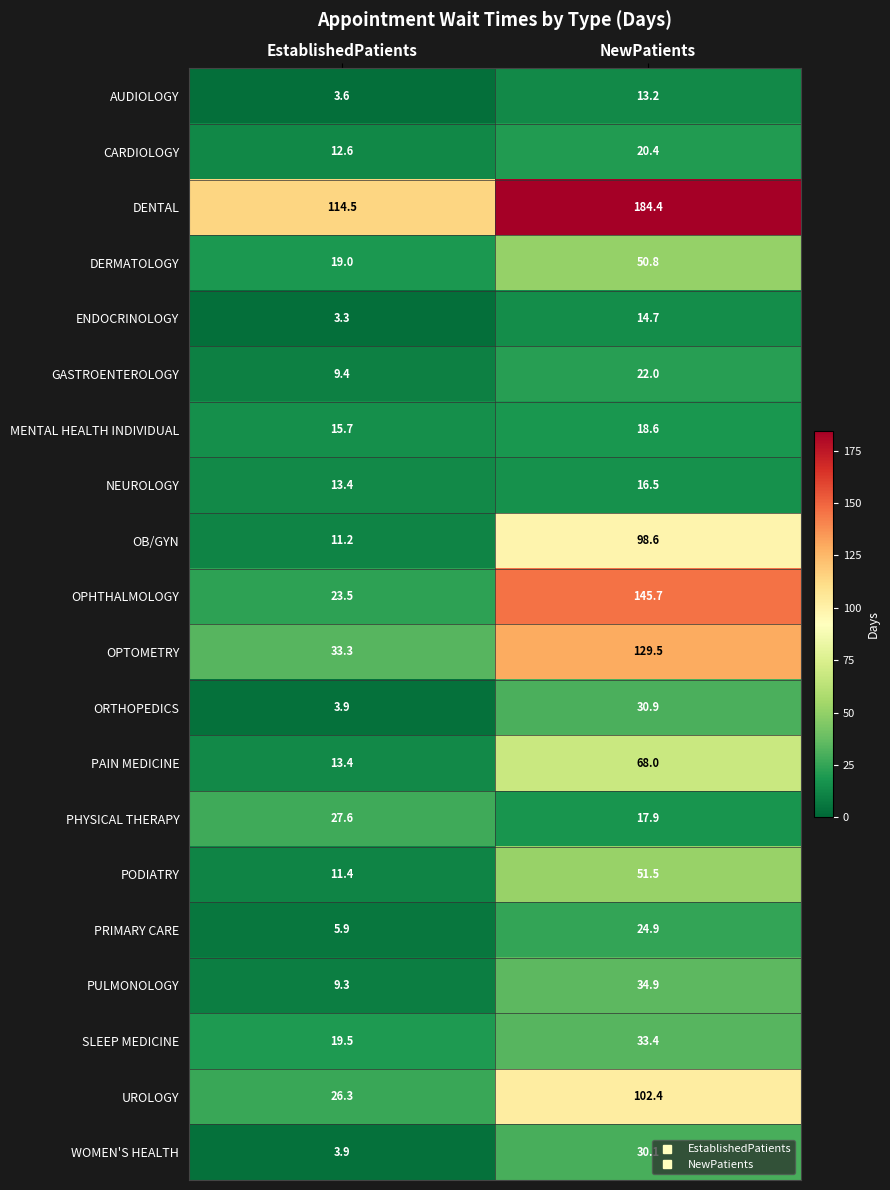

How many data points in PHYSICAL THERAPY are above 27?

1